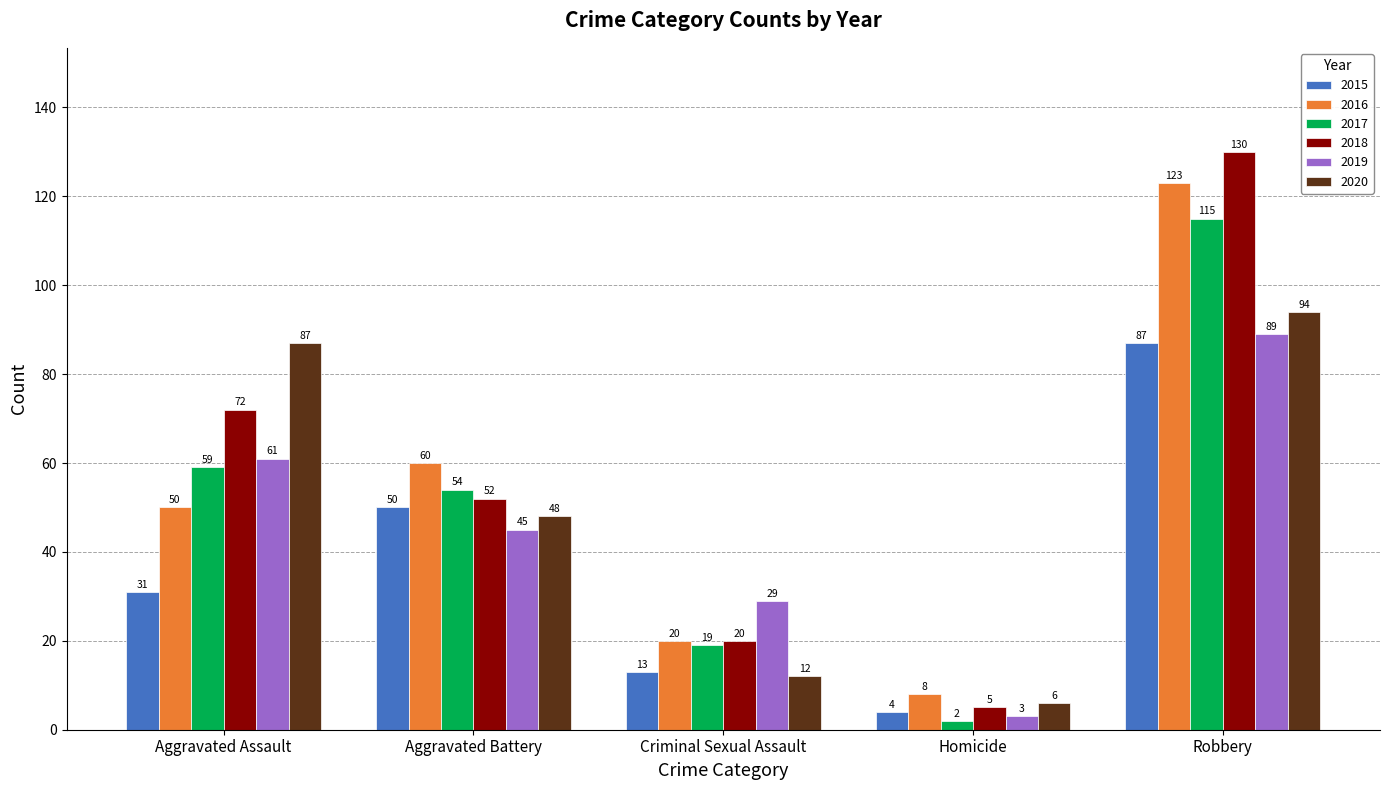

What is the average value of the 2020 series?

49